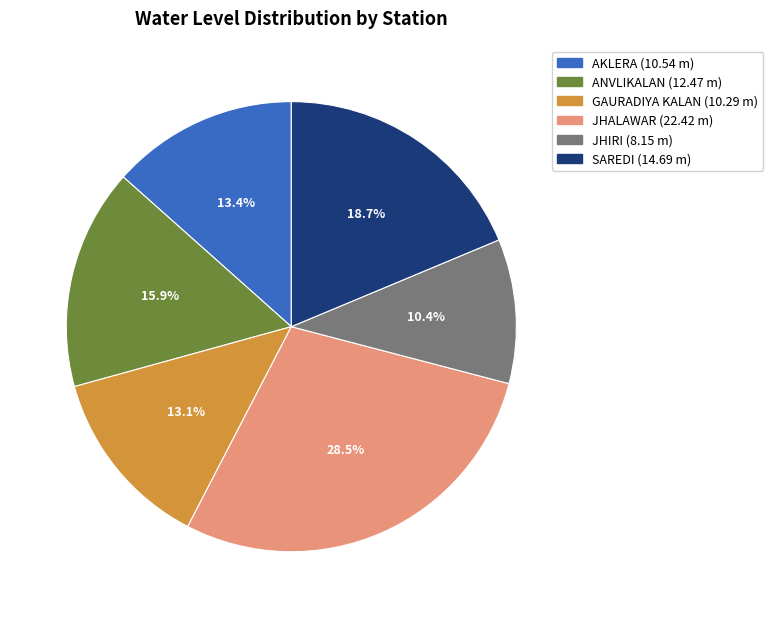

To the nearest percent, what is the difference between the GAURADIYA KALAN and SAREDI slice percentages?

6%